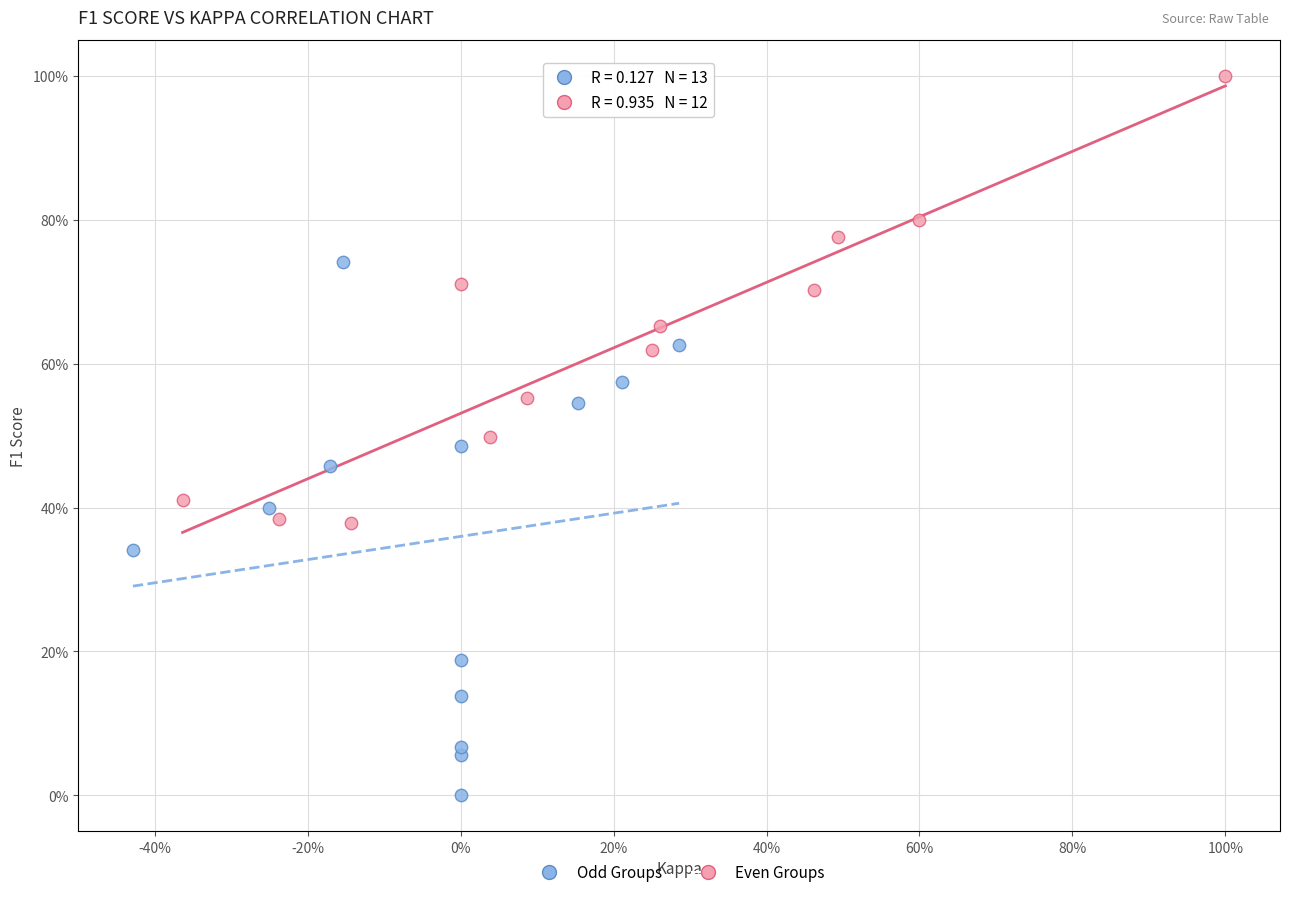

Which series reaches the minimum Y coordinate?

Odd Groups